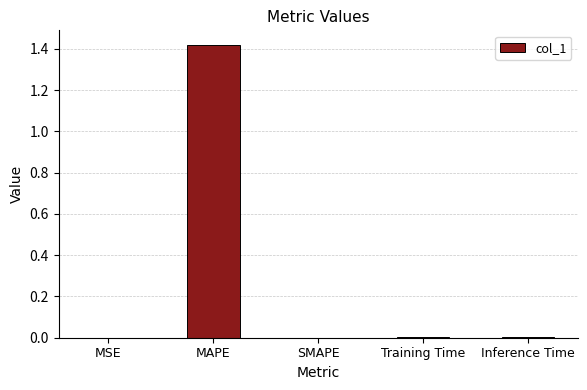

Which has a higher value, SMAPE or MAPE?

MAPE